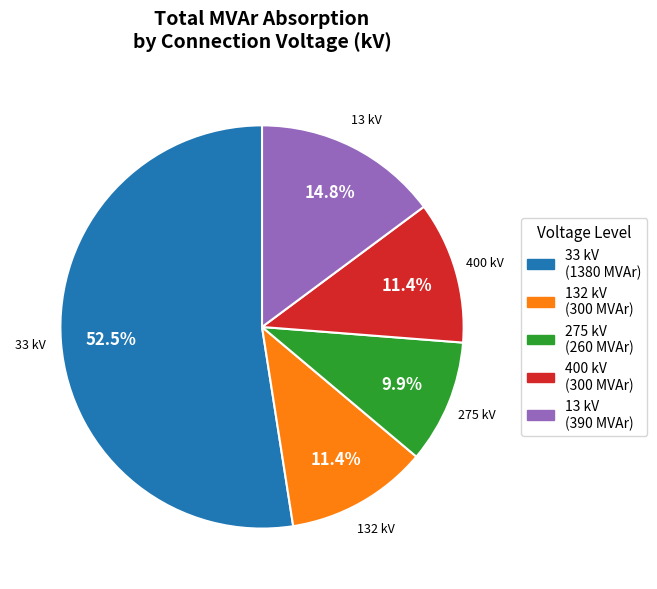

Count the number of slices in the pie.

5